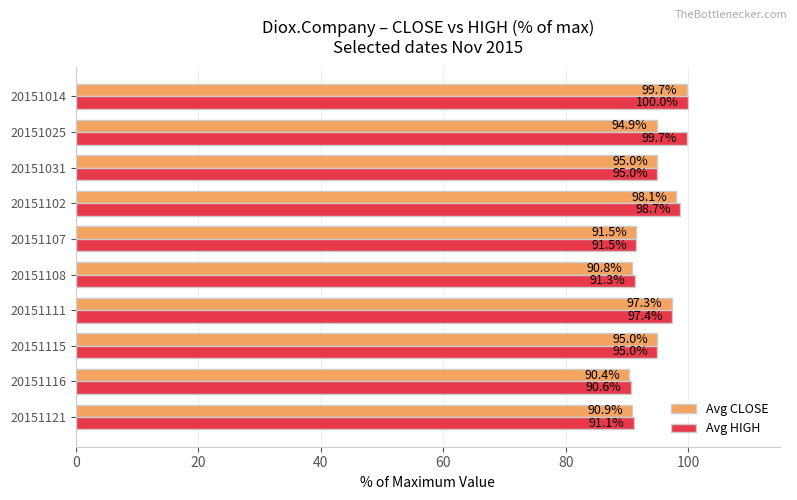

What value does the Avg HIGH series have at 20151111?

97.4